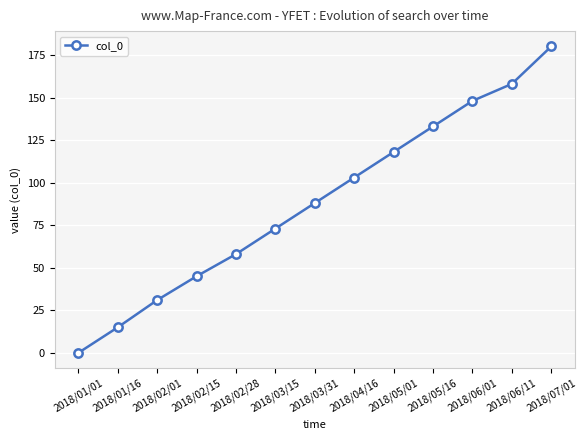

Between 2018/03/31 and 2018/02/28, which is larger?

2018/03/31